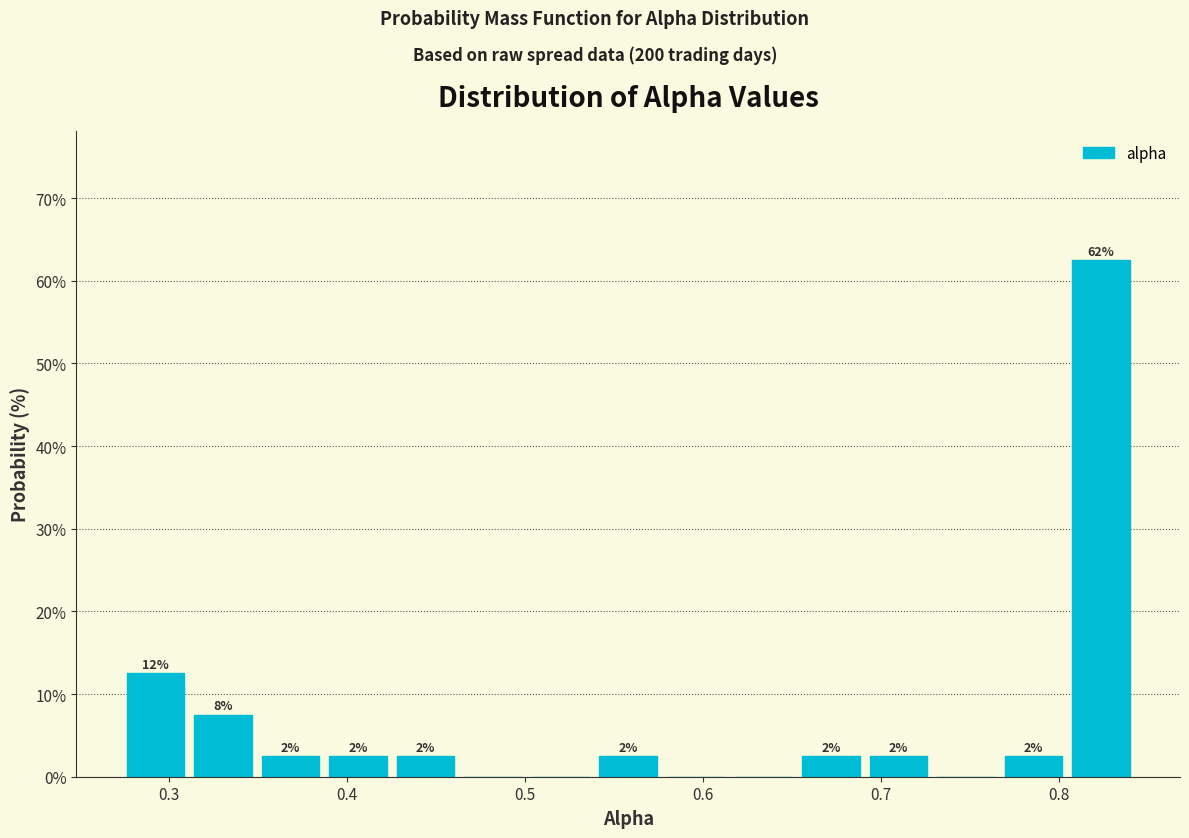

Around what value on the x-axis is the tallest bar? Give the approximate position of its centre, as read against the axis.

0.82